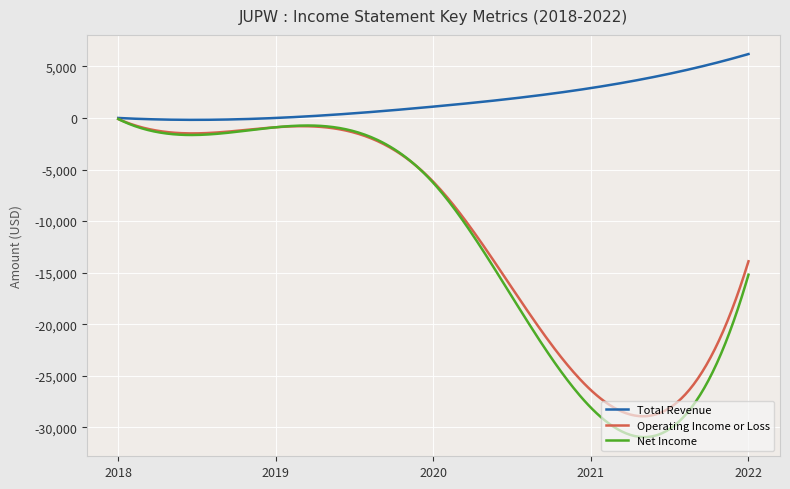

What is the minimum value for Net Income?

-30955.4